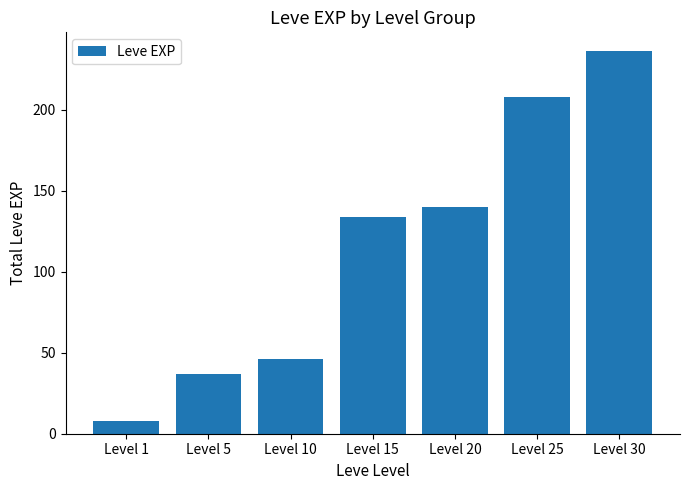

How many bars are there in total?

7